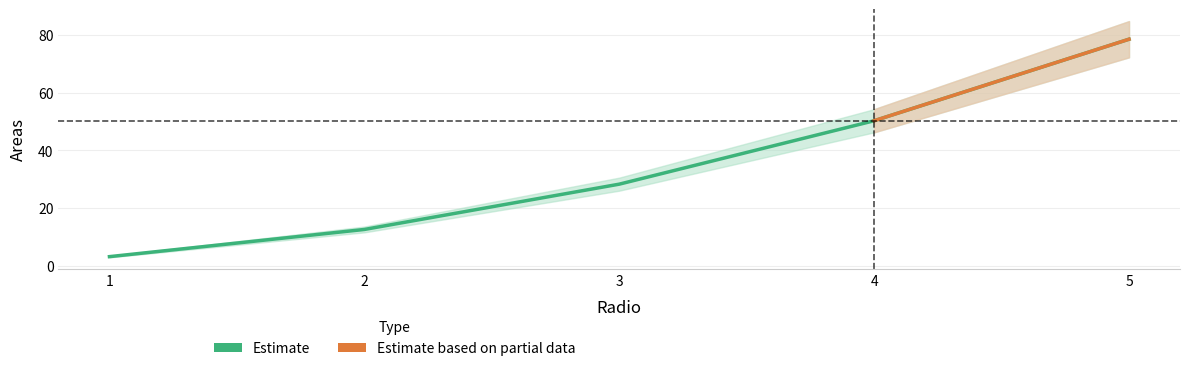

Which has a higher value, 2 or 3?

3